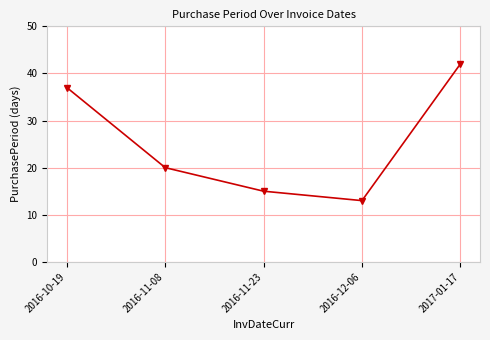

What is the difference between the values at 2016-10-19 and 2016-11-08?

17